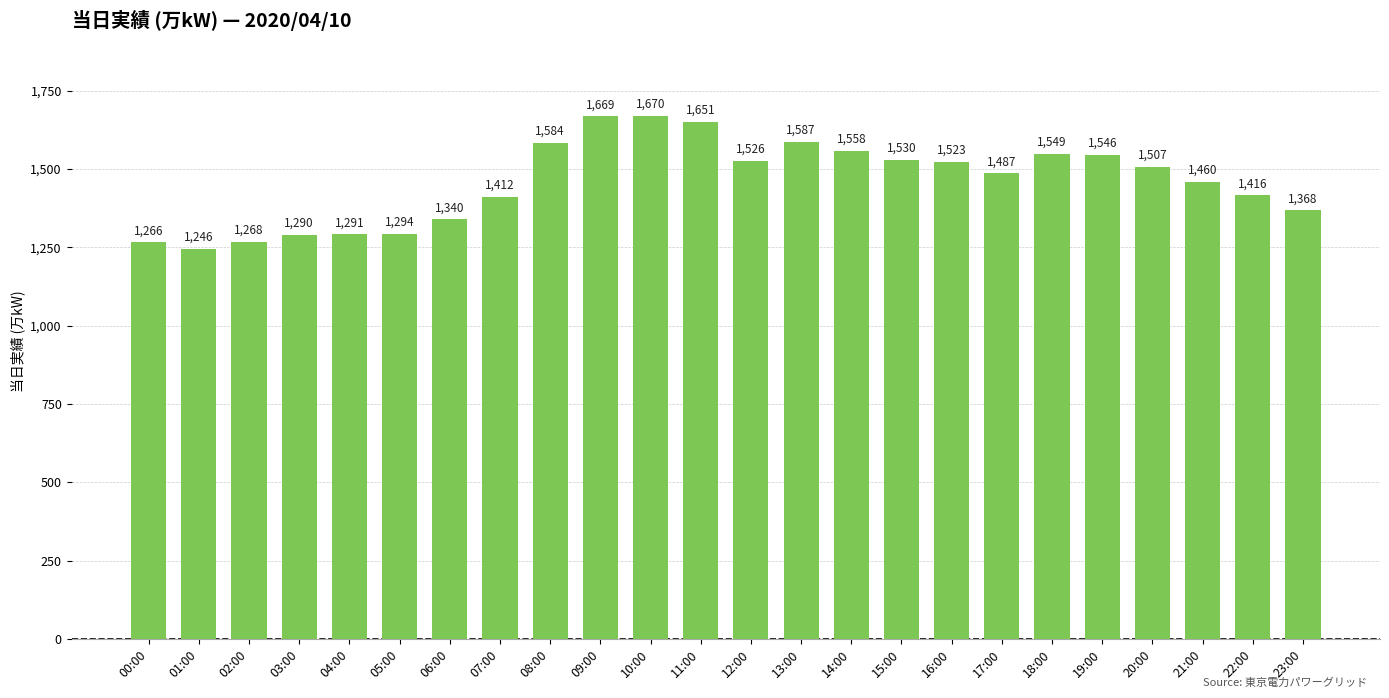

What is the change in value from 05:00 to 11:00?

+357